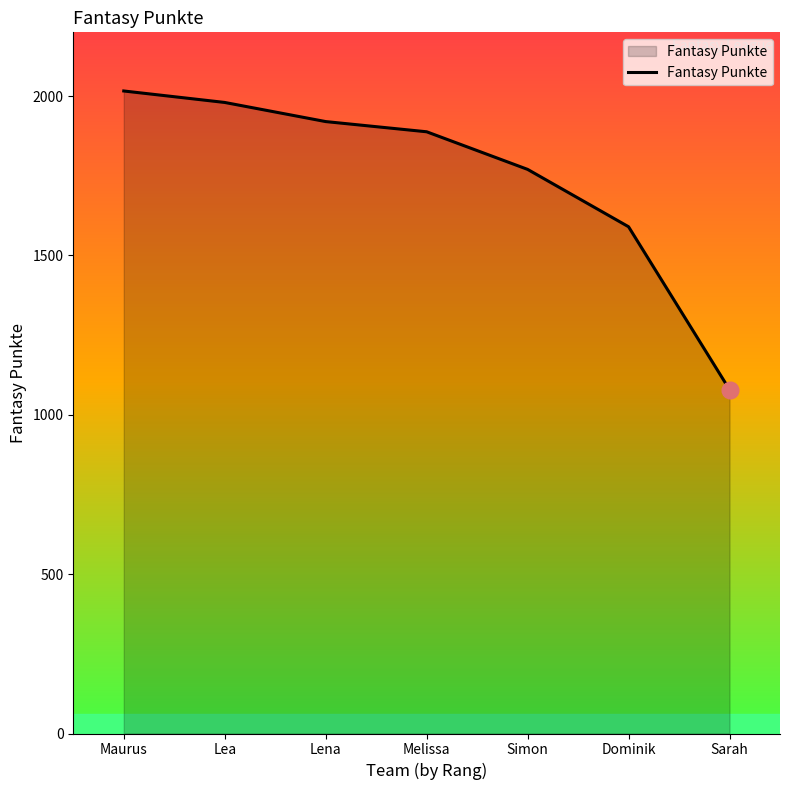

What is the greatest value displayed?

2016